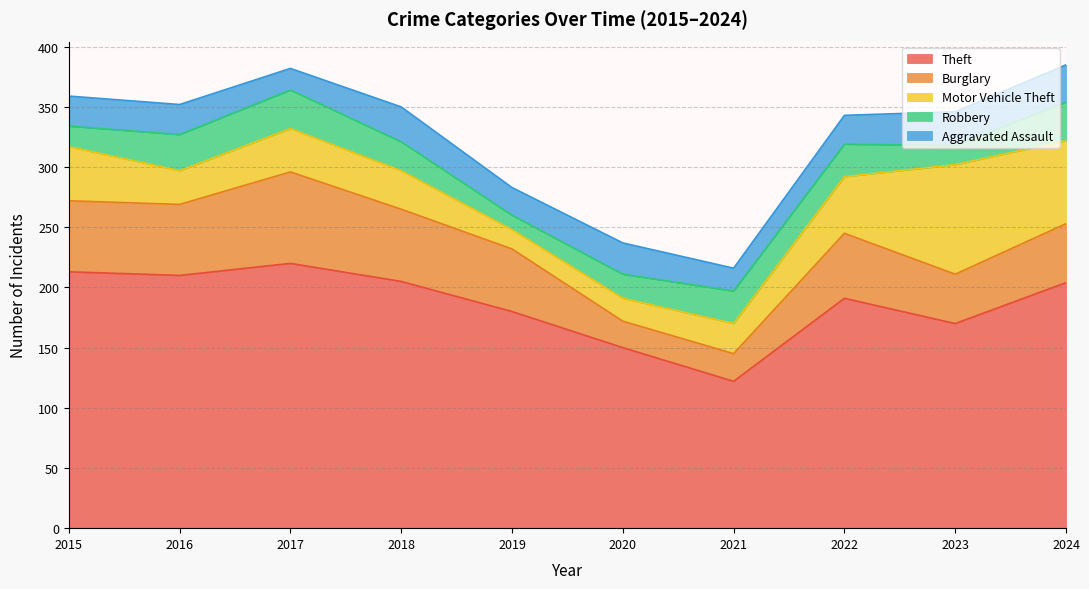

Which label corresponds to the largest value in the chart?

2017